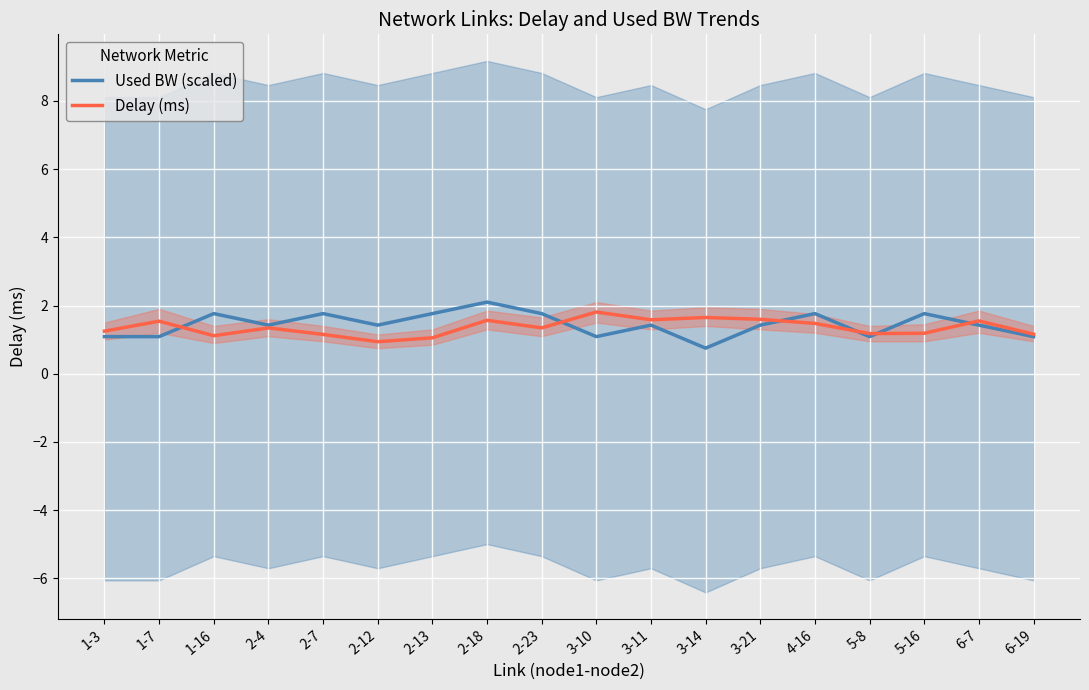

Is the value of Delay (ms) at 3-10 greater than the value of Used BW (scaled) at 5-8?

Yes